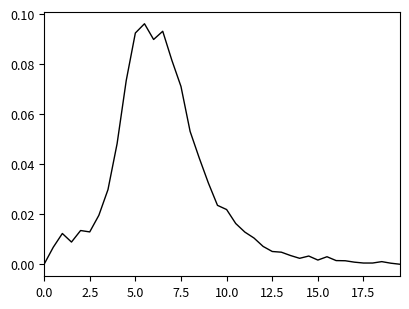

Does the chart have visible grid lines?

No